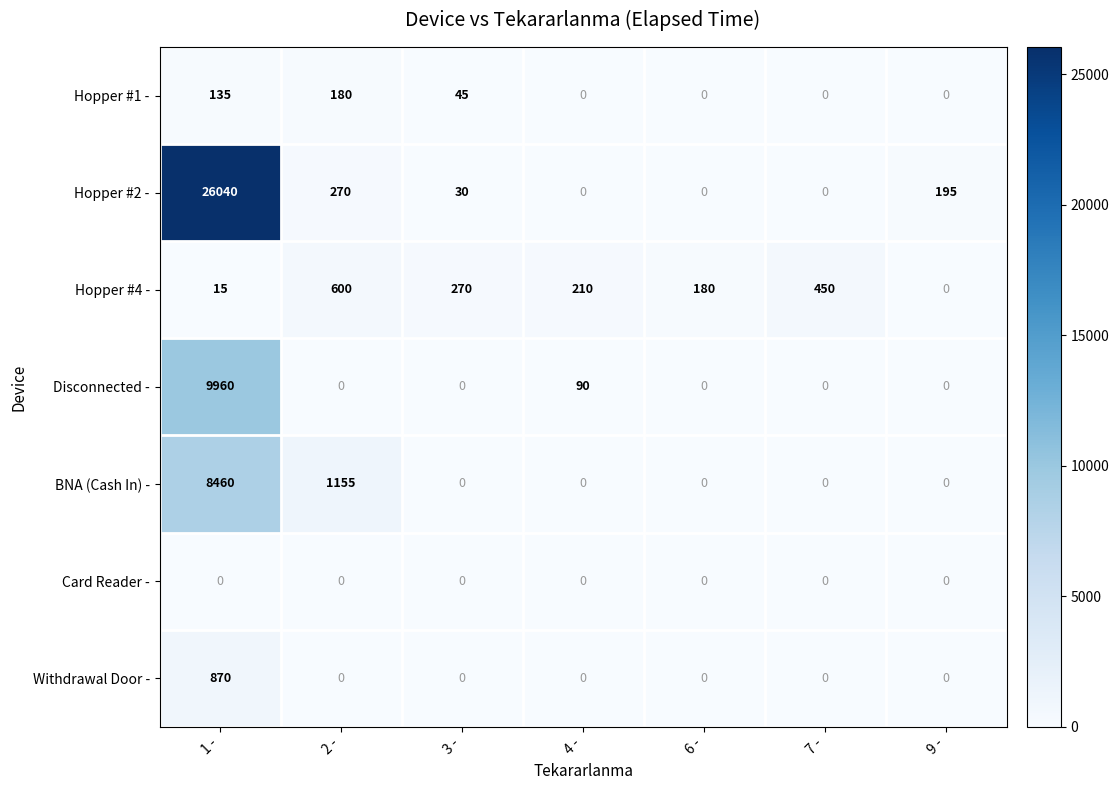

What is the total value across all series at 2 -?

2205